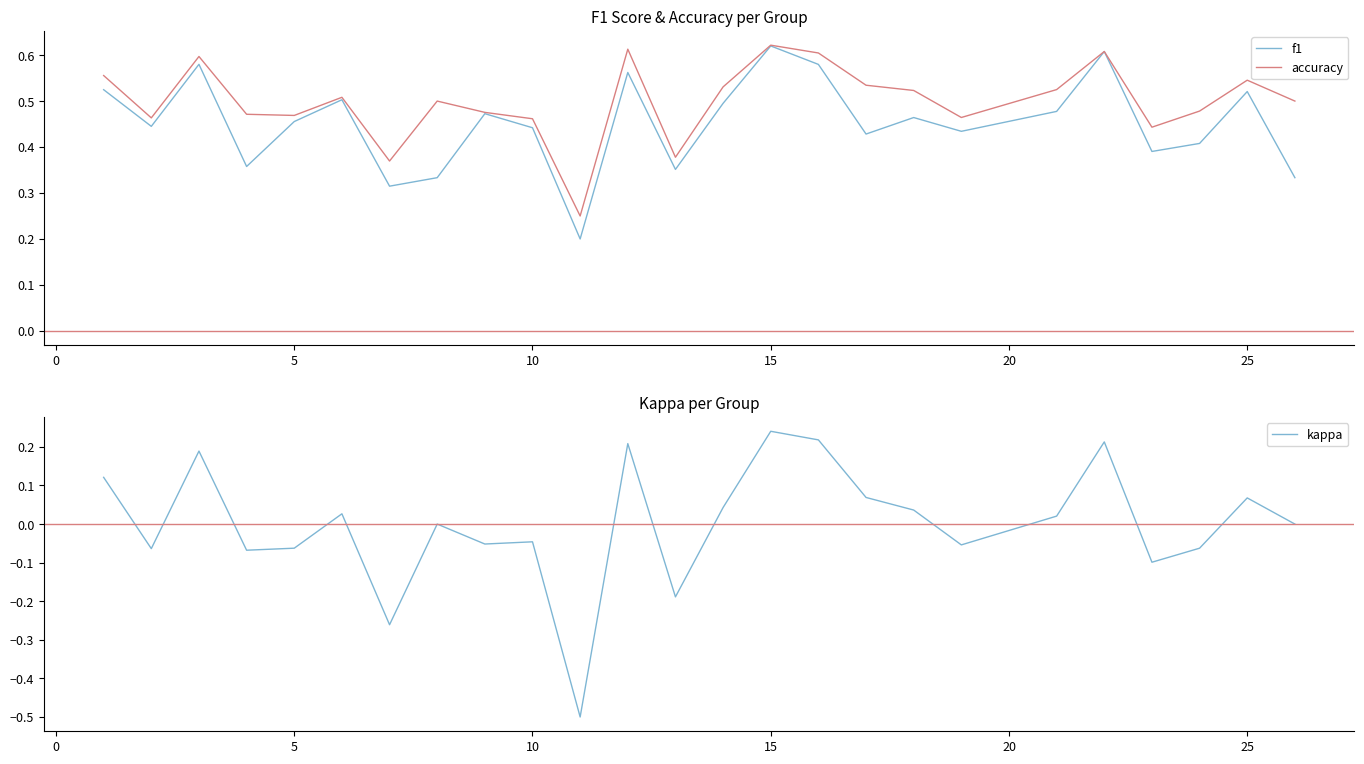

What are all the series names shown in the legend?

f1, accuracy, kappa